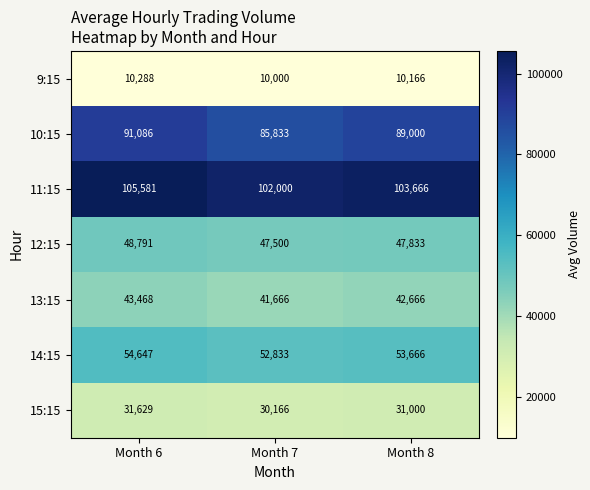

The value of 10:15 at Month 7 is 48817. True or false?

False